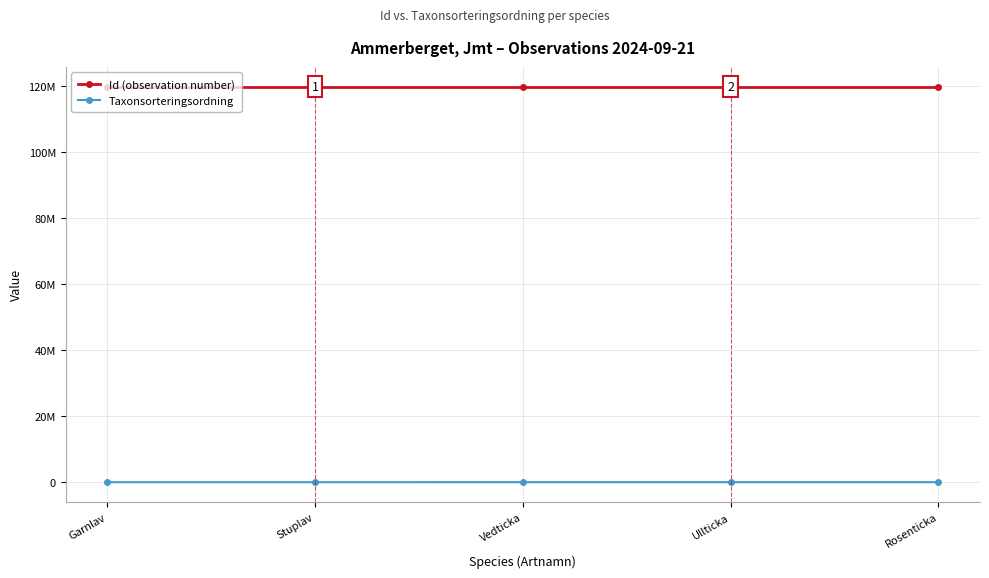

Does the chart have visible grid lines?

Yes